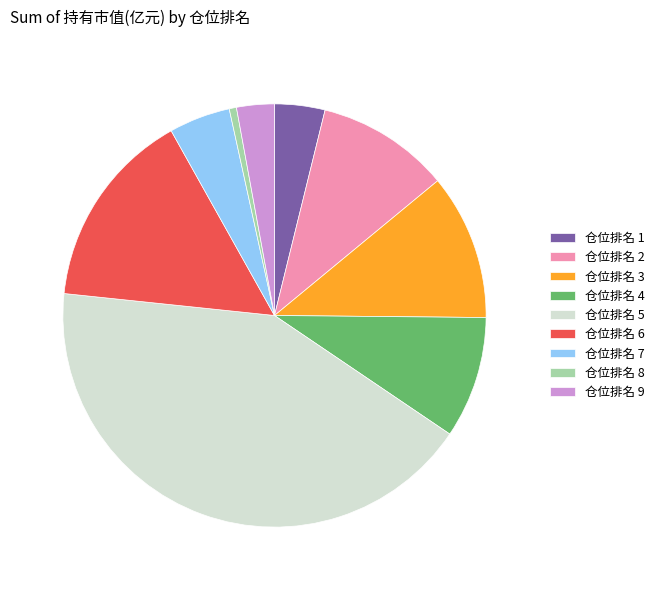

The 仓位排名 9 slice represents 3% of the pie. True or false?

True